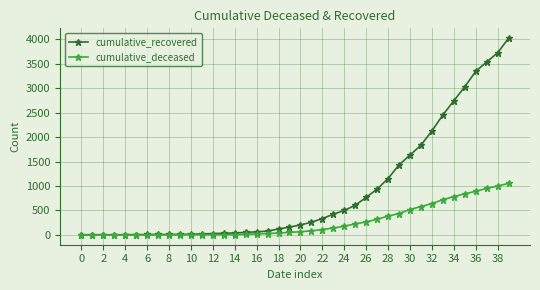

What is the maximum value for cumulative_deceased?

1056